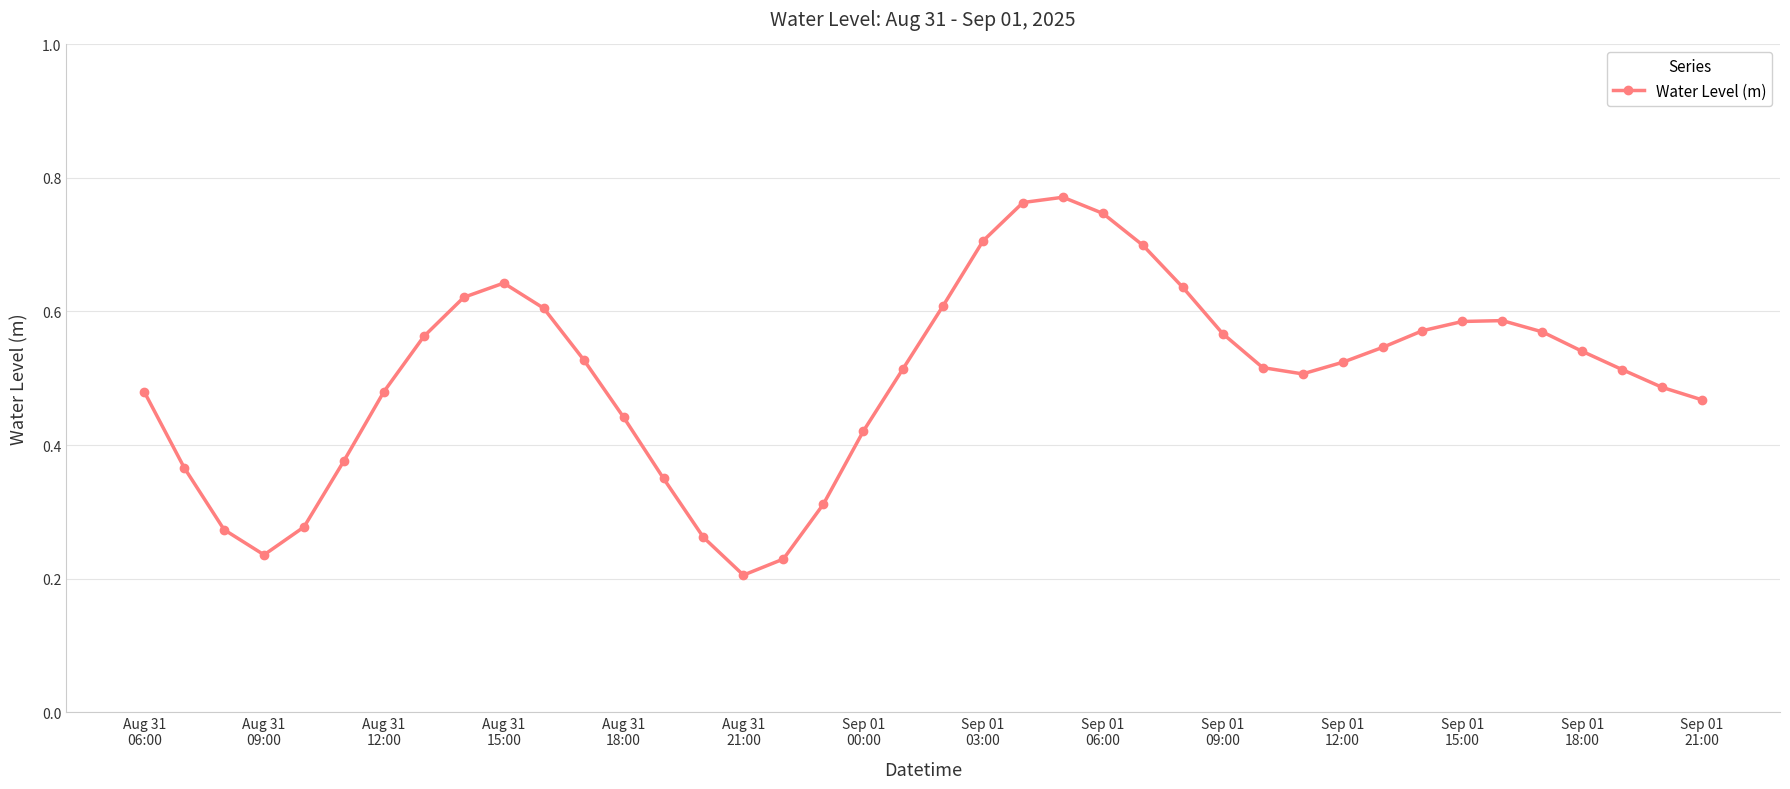

What is the sum of all values?

20.1